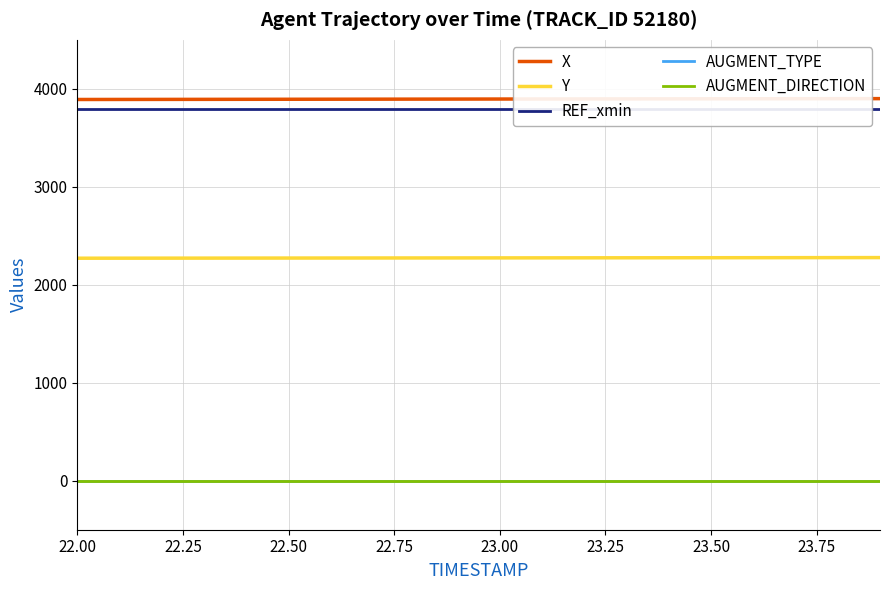

What is the lowest value of the REF_xmin series?

3796.5